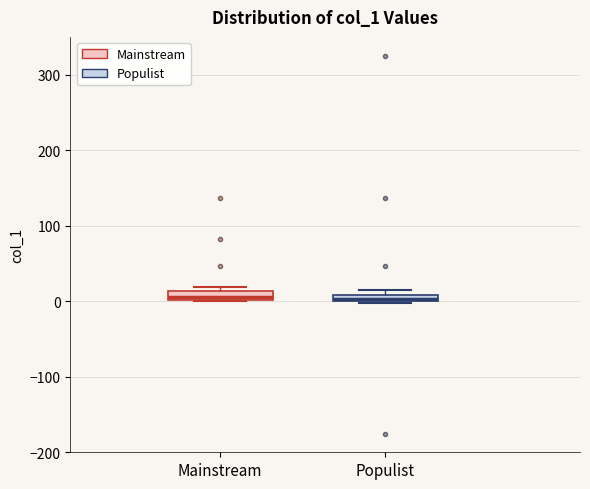

Where is the lower edge of the box for Mainstream on the y-axis? The values are not printed on the chart, so give them approximately, as read against the axis.

0